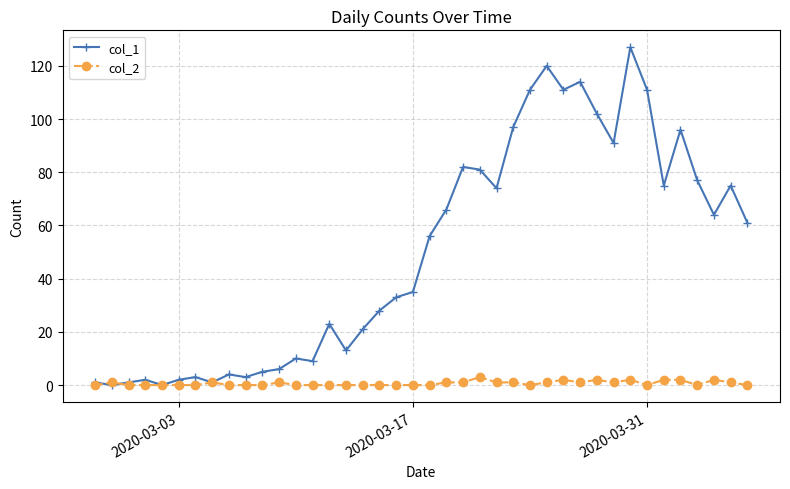

What is the maximum value for col_2?

3